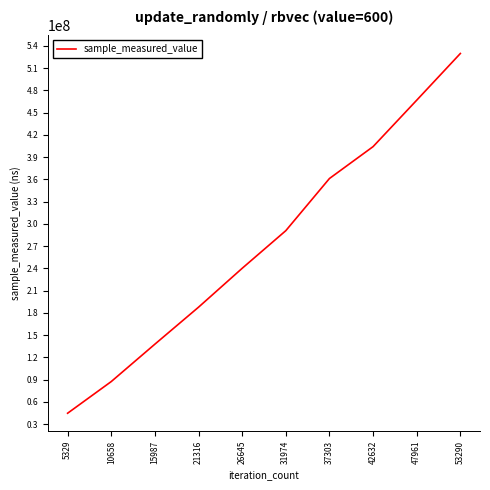

True or false: the data has more than 1 interior local peaks.

False